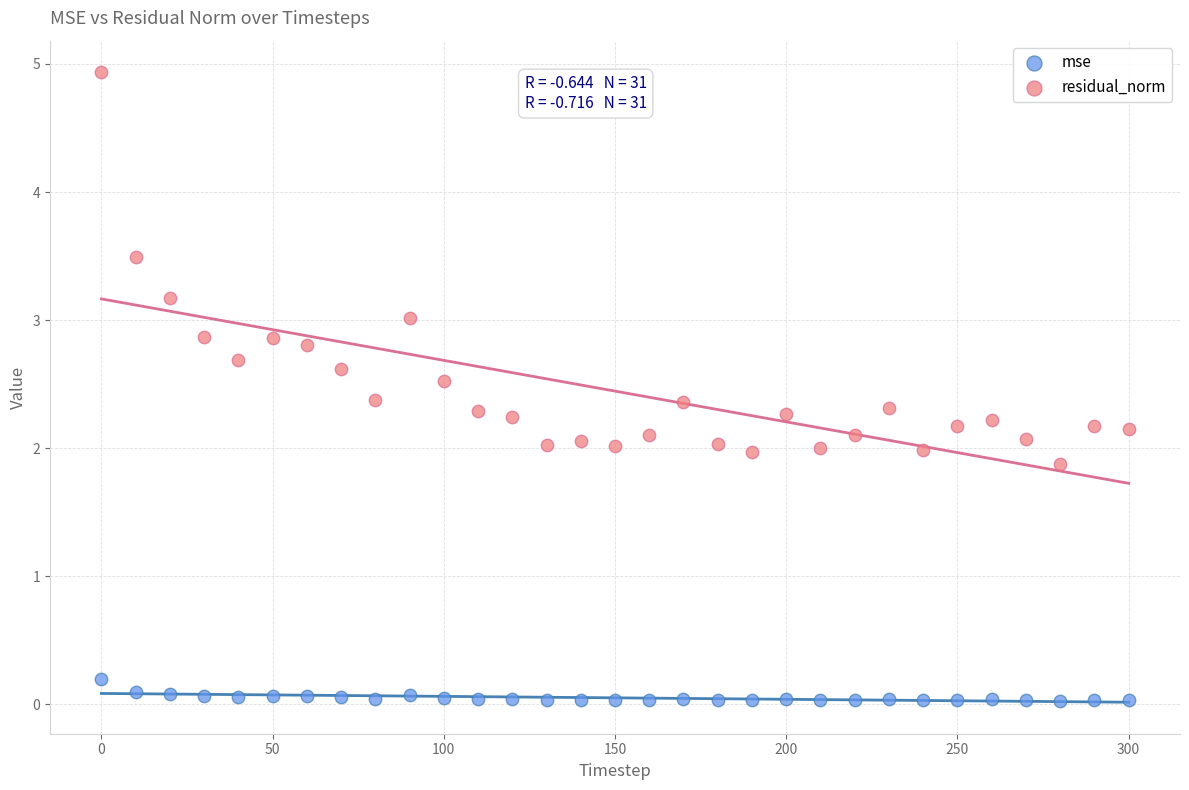

Which series contains the lowest Y value?

mse